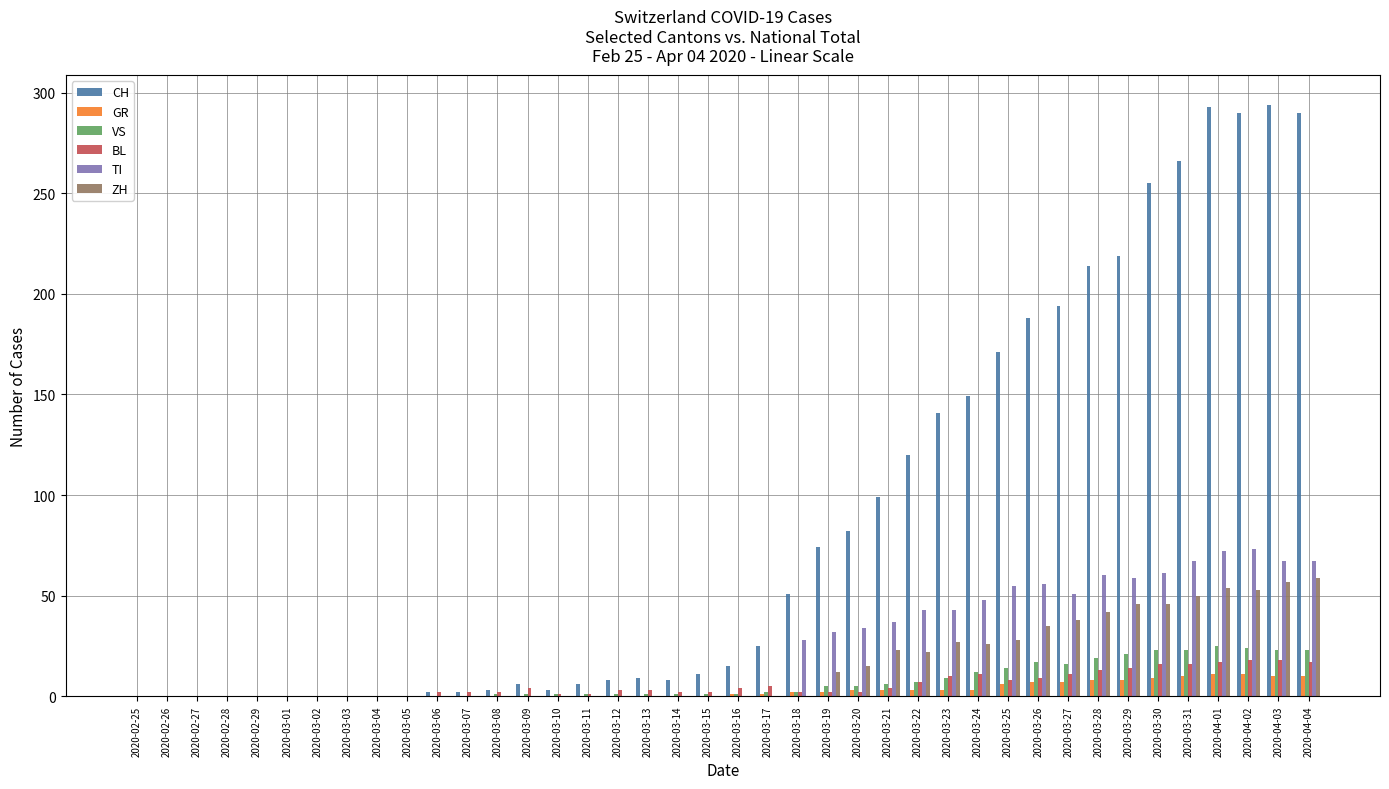

What is the maximum value shown in the chart?

294